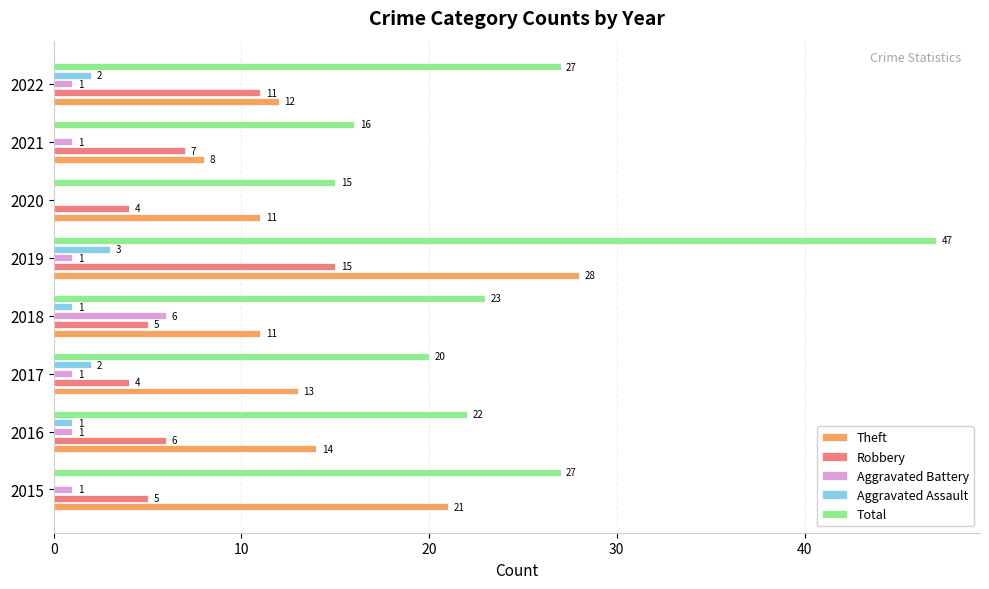

What is the sum of all Aggravated Battery values?

12